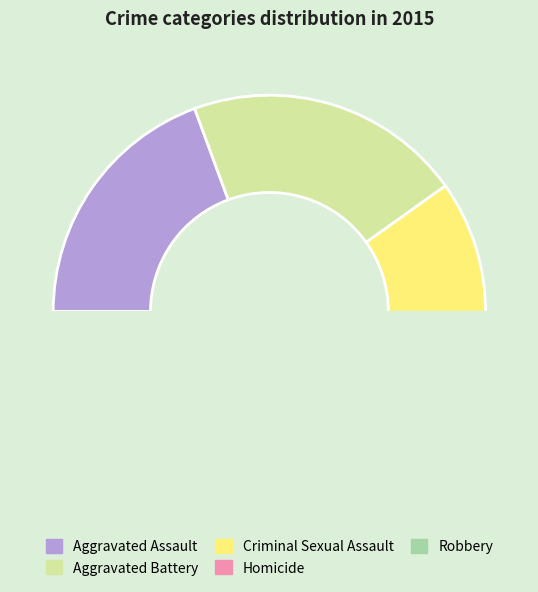

To the nearest percent, what is the average slice percentage?

20%